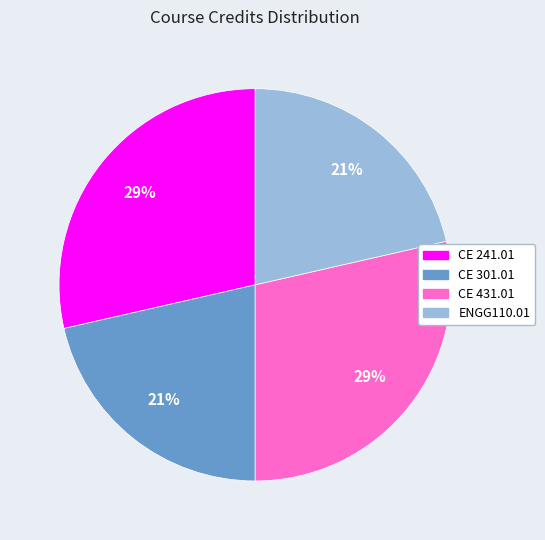

Count the number of slices in the pie.

4